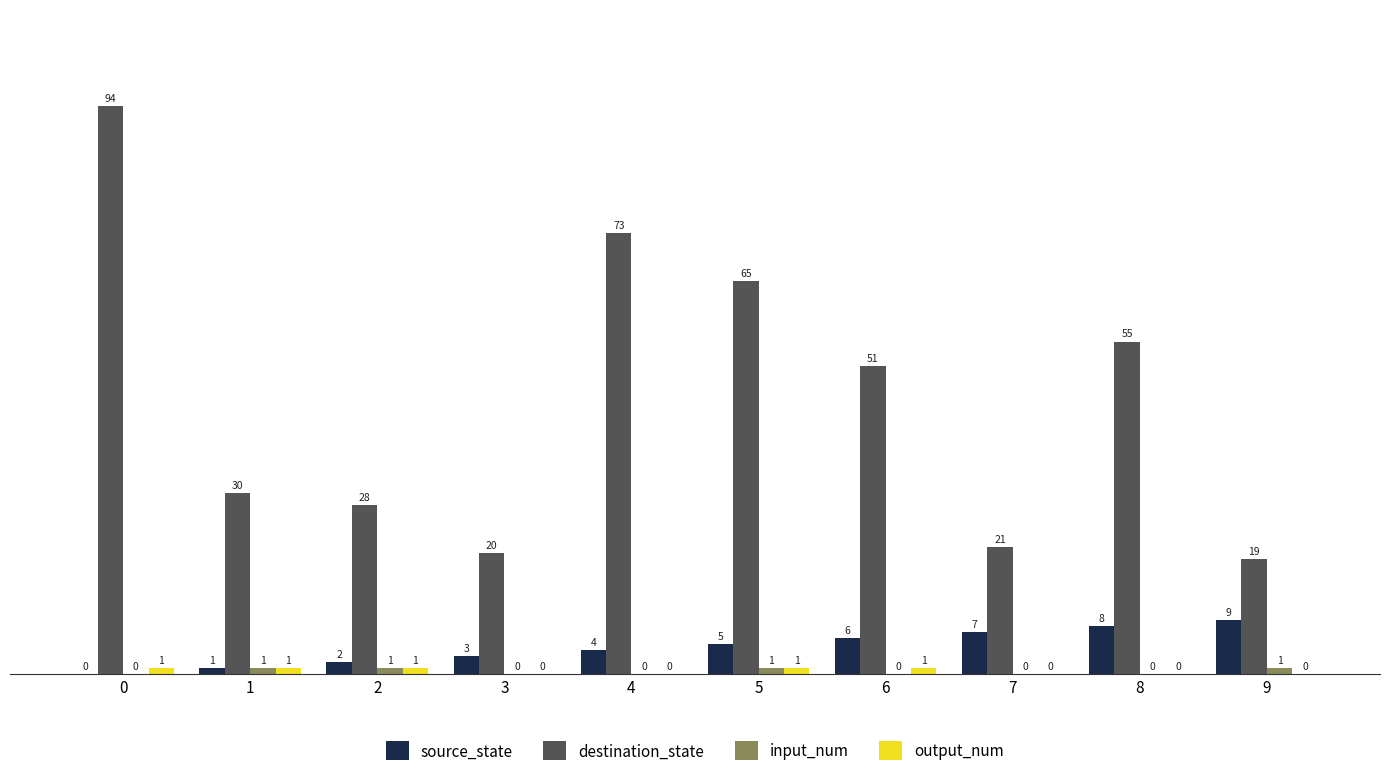

How many groups of bars are there?

10